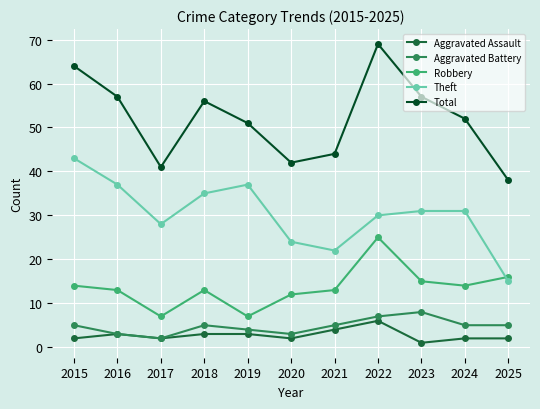

The value of Total at 2021 is 44. True or false?

True